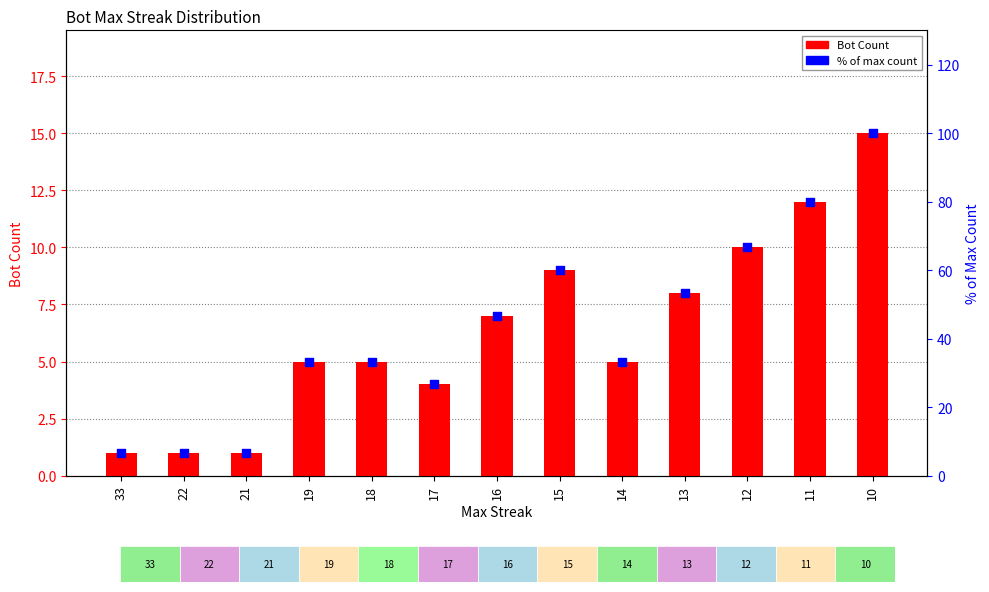

What is the total value across all series at 11?

92.0